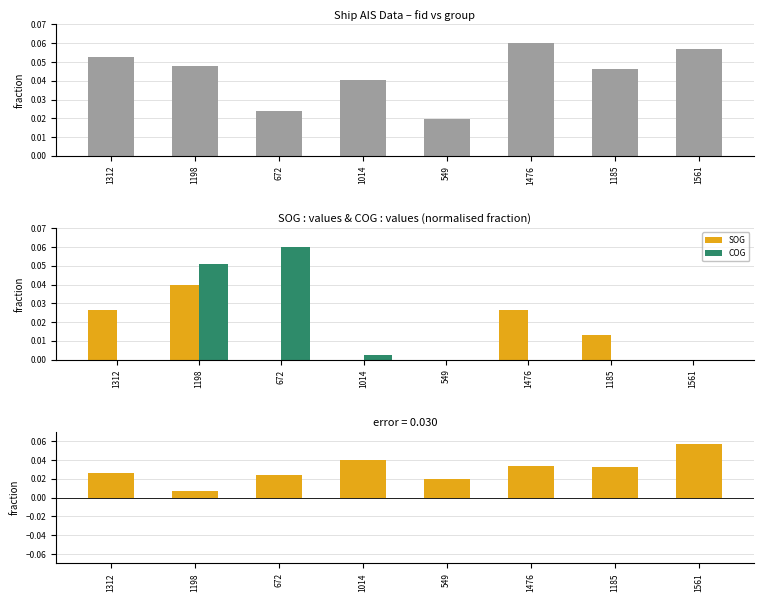

How many groups of bars are there?

8